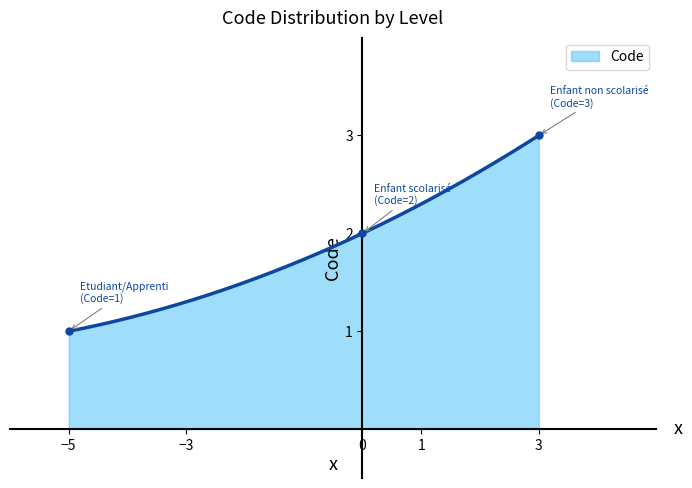

What is the greatest value displayed?

3.0